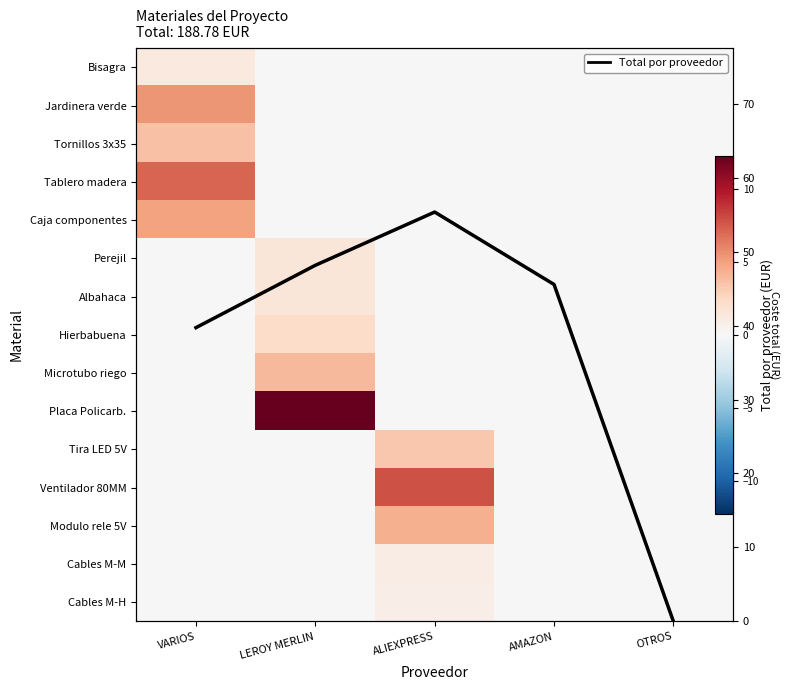

Which series has the widest spread of values?

Total por proveedor